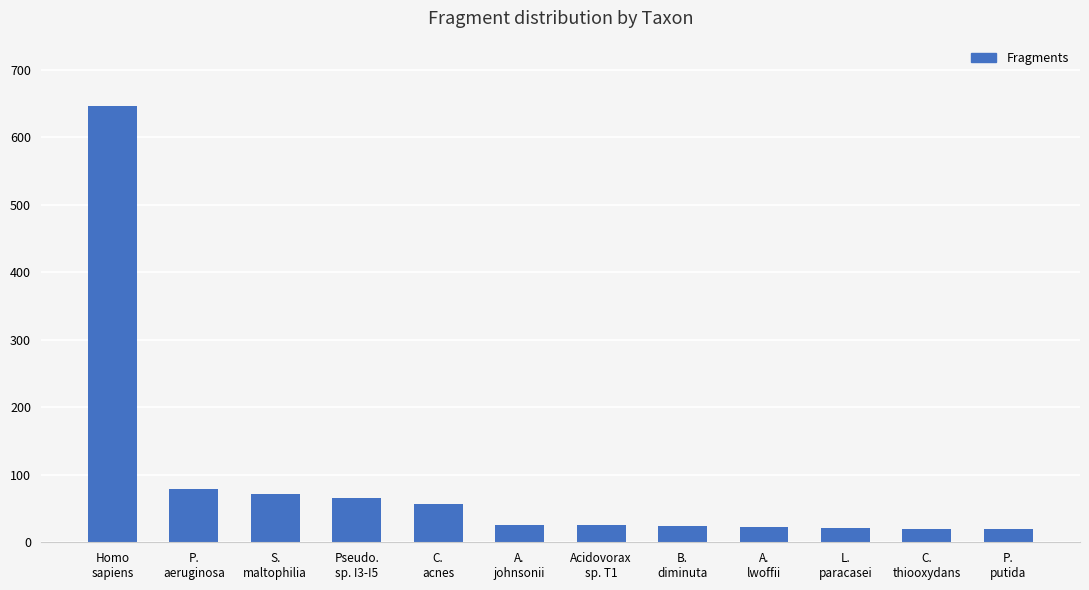

What is the ratio of the value at S.
maltophilia to the value at Homo
sapiens?

0.1